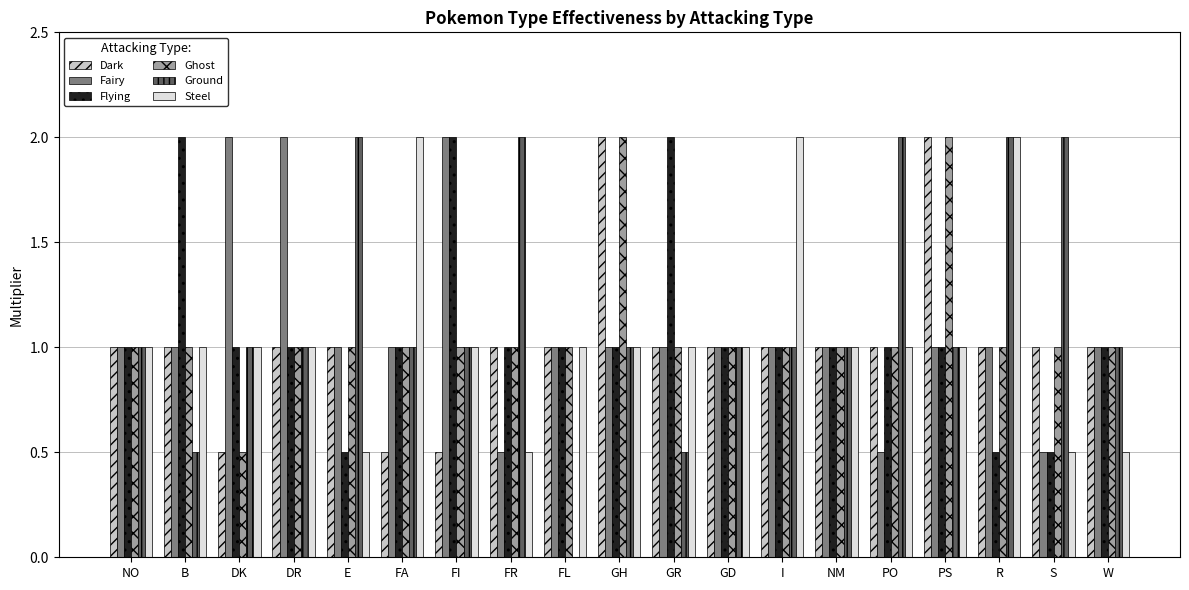

The Steel series shows 1.0 at FI. True or false?

True